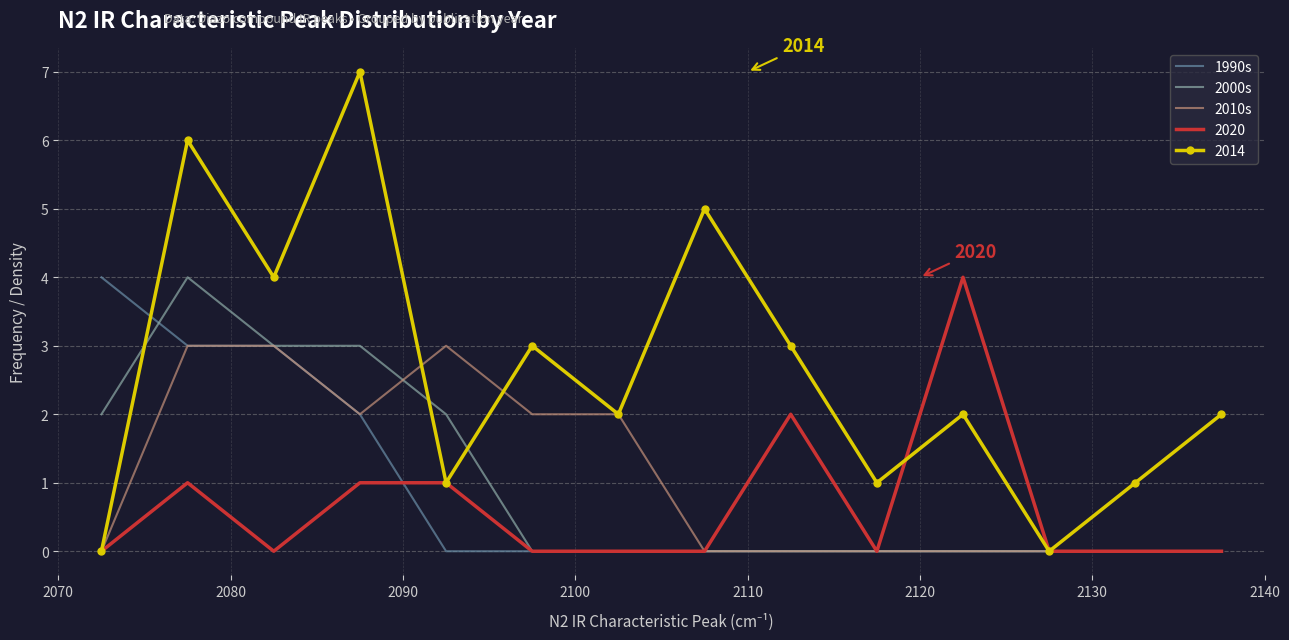

What is the maximum value shown in the chart?

7